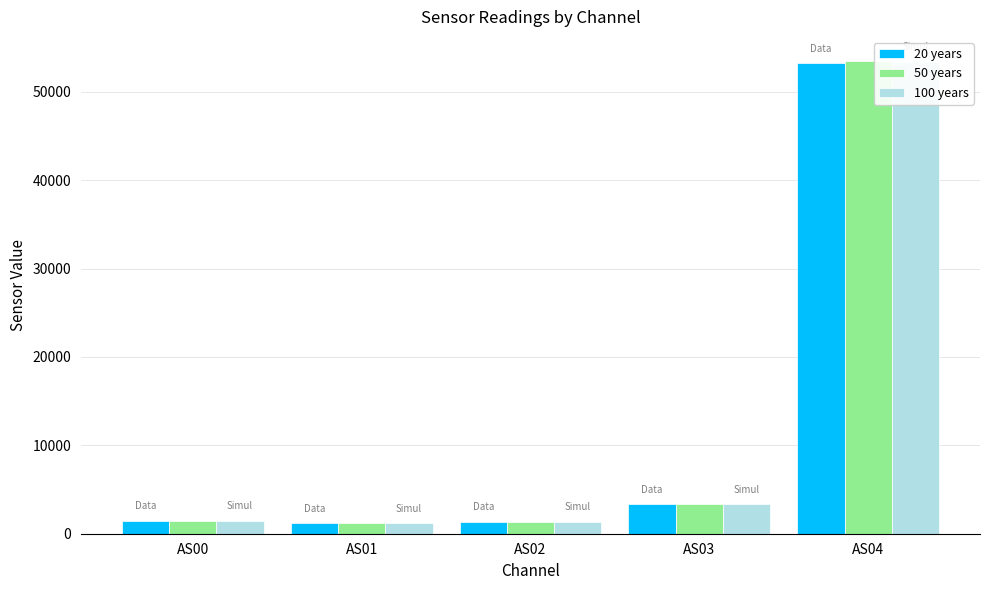

What value does the 100 years series have at AS03?

3325